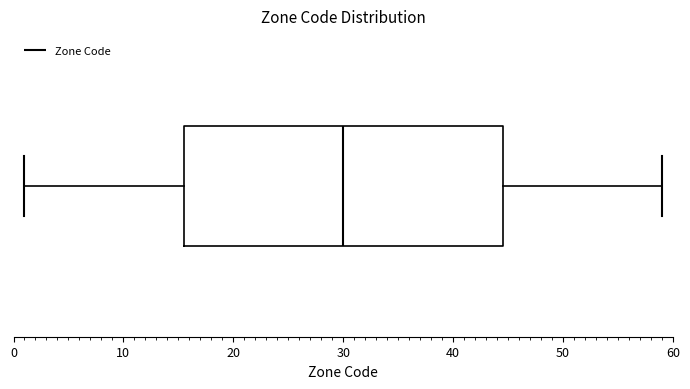

Where is the left edge of the box on the x-axis? The values are not printed on the chart, so give them approximately, as read against the axis.

16